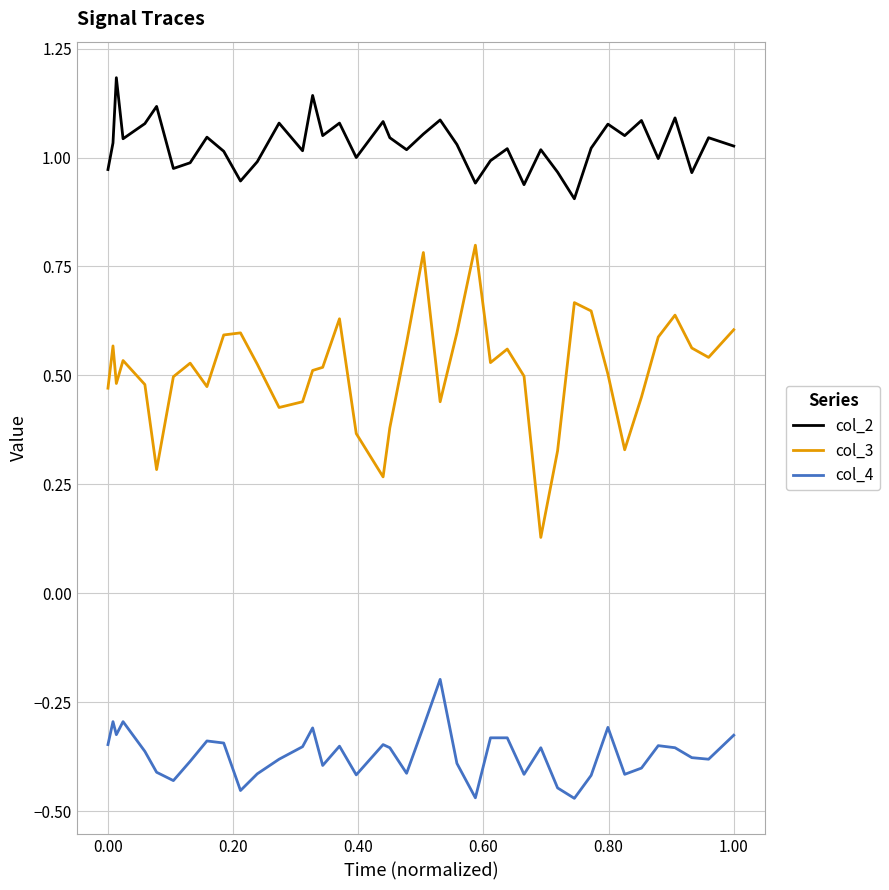

What is the maximum value for col_2?

1.2